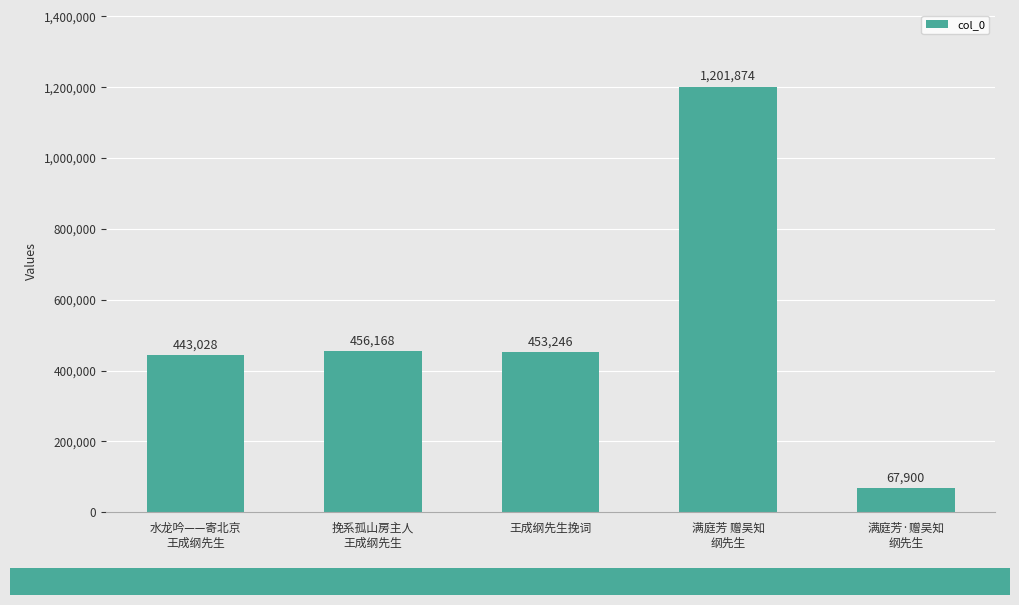

Rank the categories by value from highest to lowest.

满庭芳 赠吴知
纲先生, 挽系孤山房主人
王成纲先生, 王成纲先生挽词, 水龙吟——寄北京
王成纲先生, 满庭芳·赠吴知
纲先生